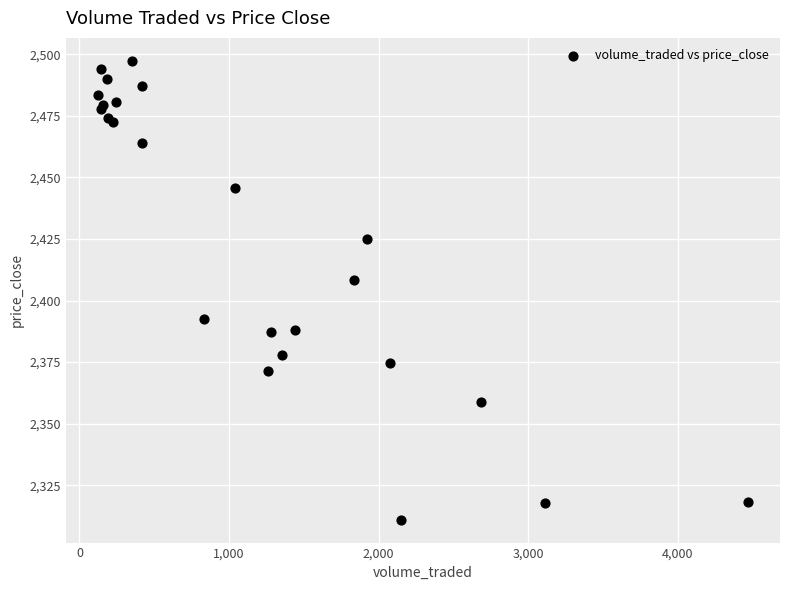

What Y value in the scatter plot is closest to 2404?

2408.5